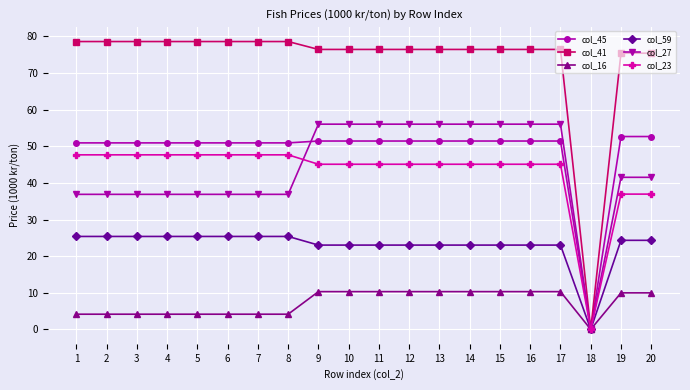

What is the sum of the col_41 values at 2 and 14?

155.0